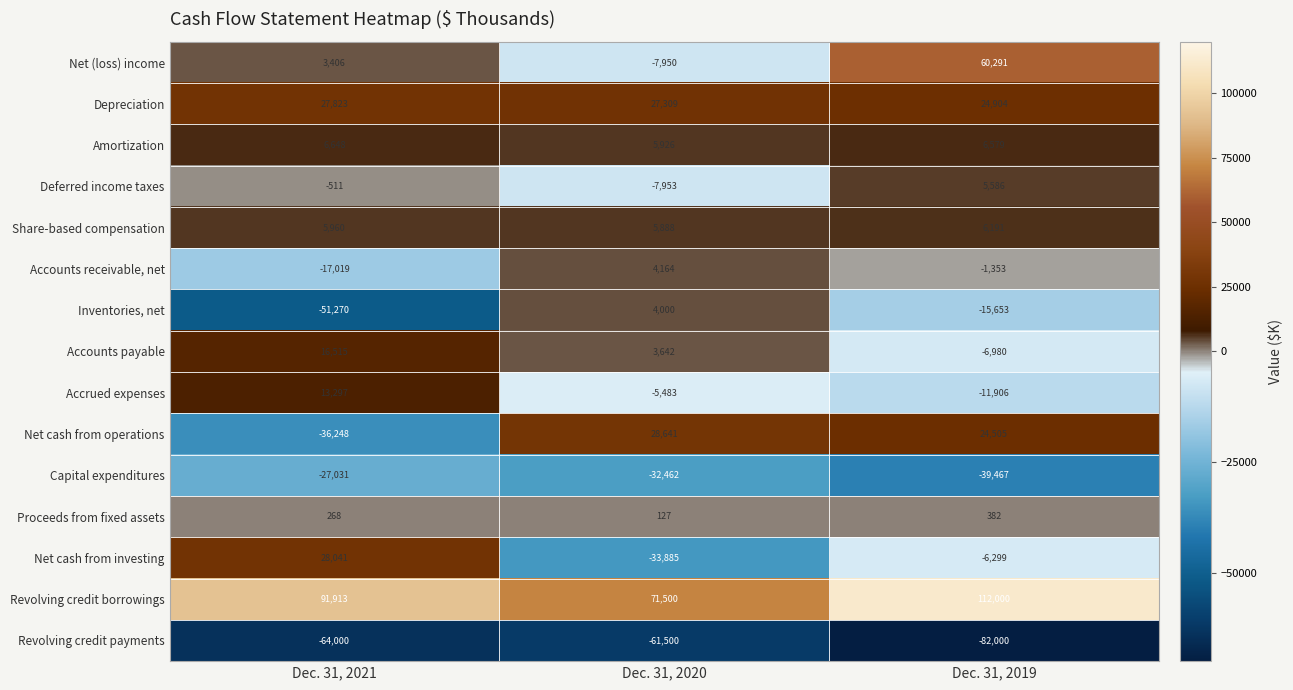

What is the spread (max minus min) of values at Dec. 31, 2021?

155913